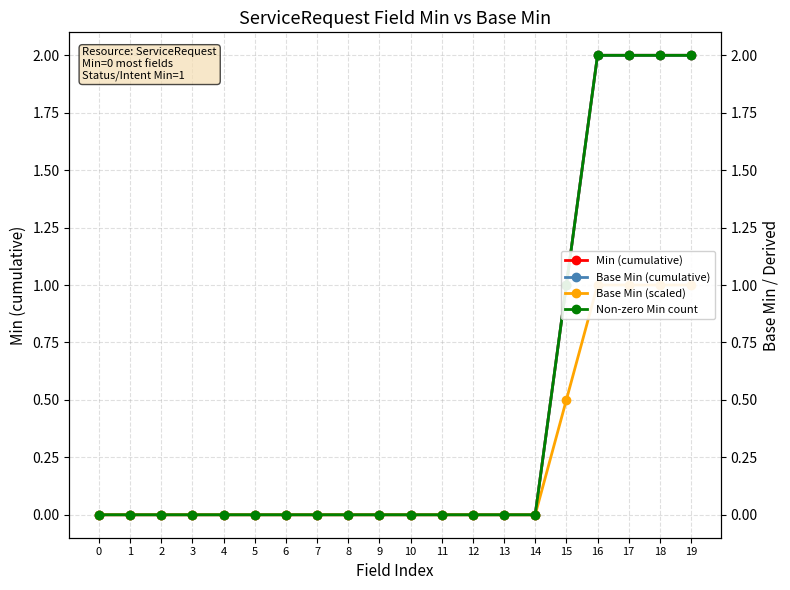

Reading left to right, list all the values displayed in this chart.

Min (cumulative): 0.0	0.0	0.0	0.0	0.0	0.0	0.0	0.0	0.0	0.0	0.0	0.0	0.0	0.0	0.0	1.0	2.0	2.0	2.0	2.0
Base Min (cumulative): 0.0	0.0	0.0	0.0	0.0	0.0	0.0	0.0	0.0	0.0	0.0	0.0	0.0	0.0	0.0	1.0	2.0	2.0	2.0	2.0
Base Min (scaled): 0.0	0.0	0.0	0.0	0.0	0.0	0.0	0.0	0.0	0.0	0.0	0.0	0.0	0.0	0.0	0.5	1.0	1.0	1.0	1.0
Non-zero Min count: 0.0	0.0	0.0	0.0	0.0	0.0	0.0	0.0	0.0	0.0	0.0	0.0	0.0	0.0	0.0	1.0	2.0	2.0	2.0	2.0